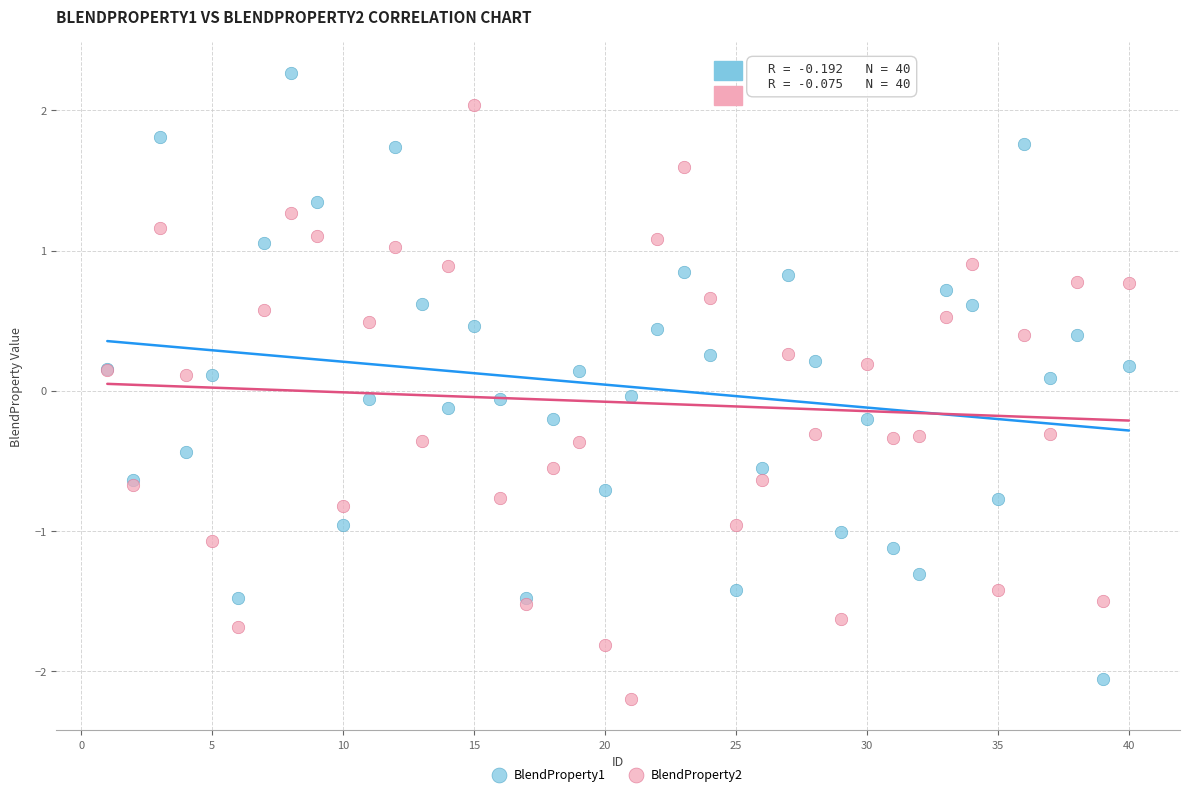

What are all the series names shown in the legend?

BlendProperty1, BlendProperty2